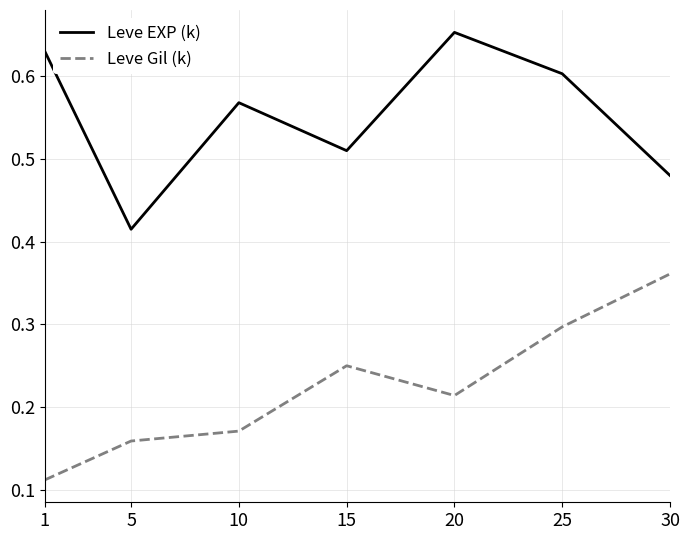

True or false: Leve EXP (k) and Leve Gil (k) intersect in this chart.

False